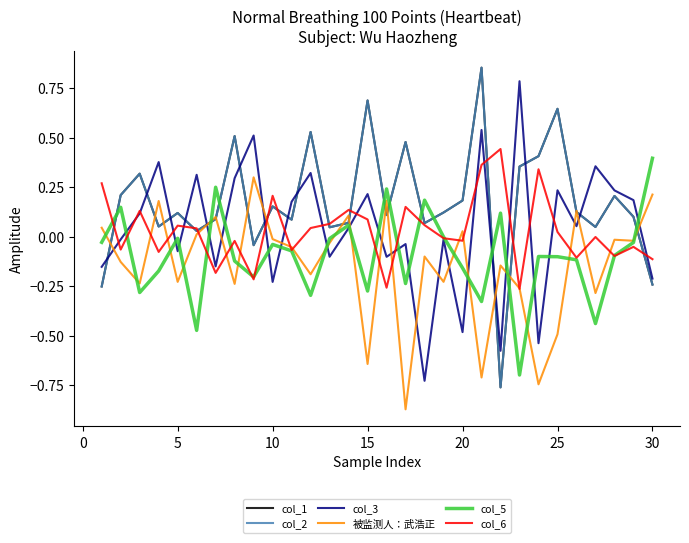

Is this an area chart (filled region under the line)?

No